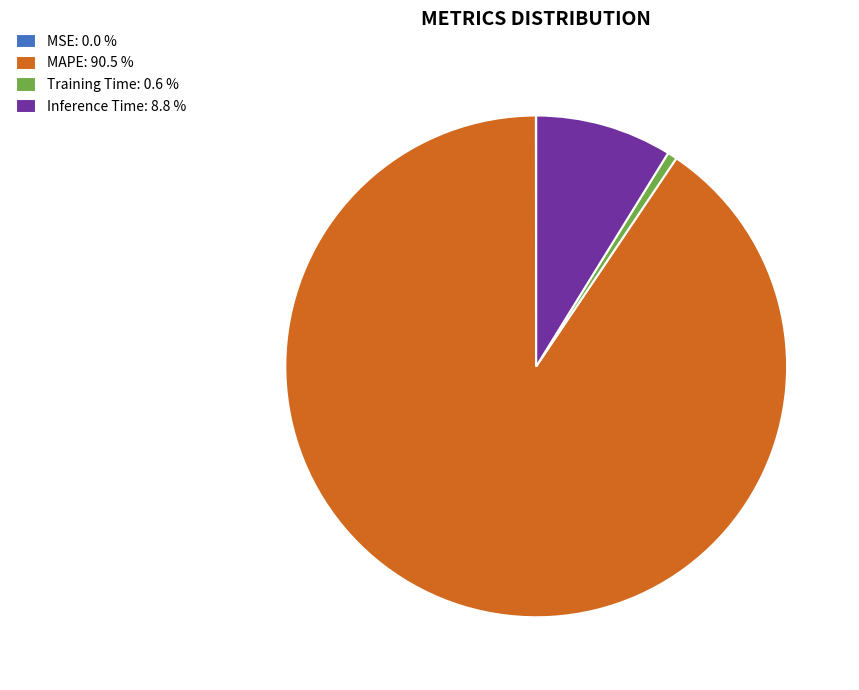

Which category has the biggest portion of the pie?

MAPE